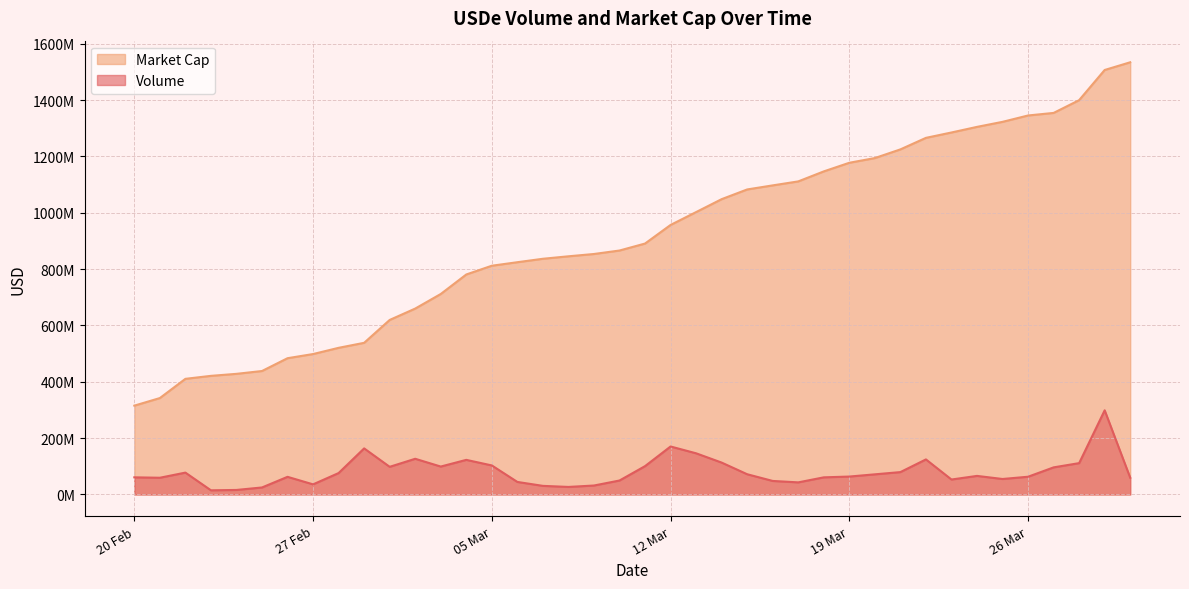

Which category has the highest value in the Volume series?

29/03/2024